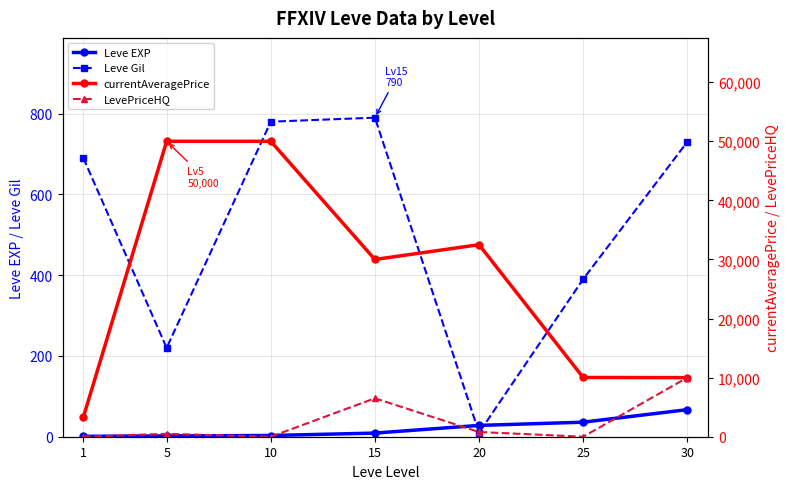

True or false: Leve EXP has more than 0 points higher than both neighbors.

False